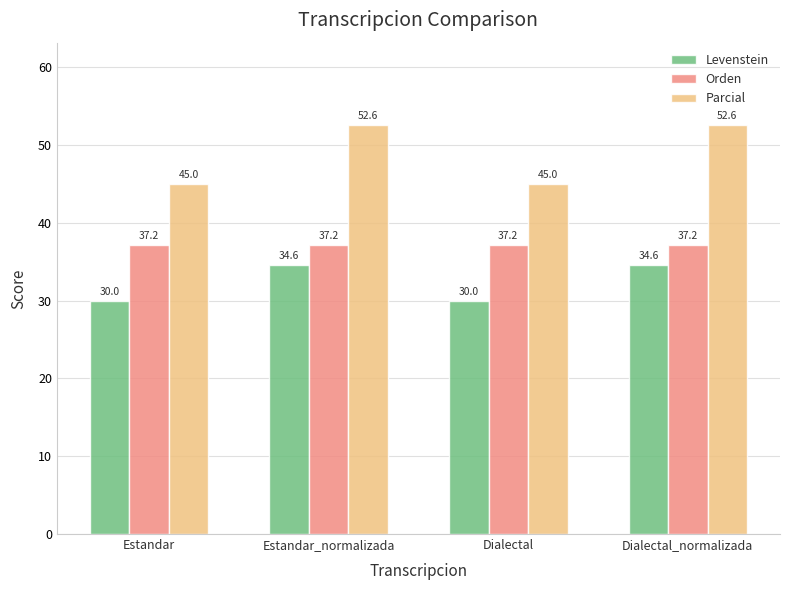

What is the value of the Levenstein bar at the 1st from the left?

30.0